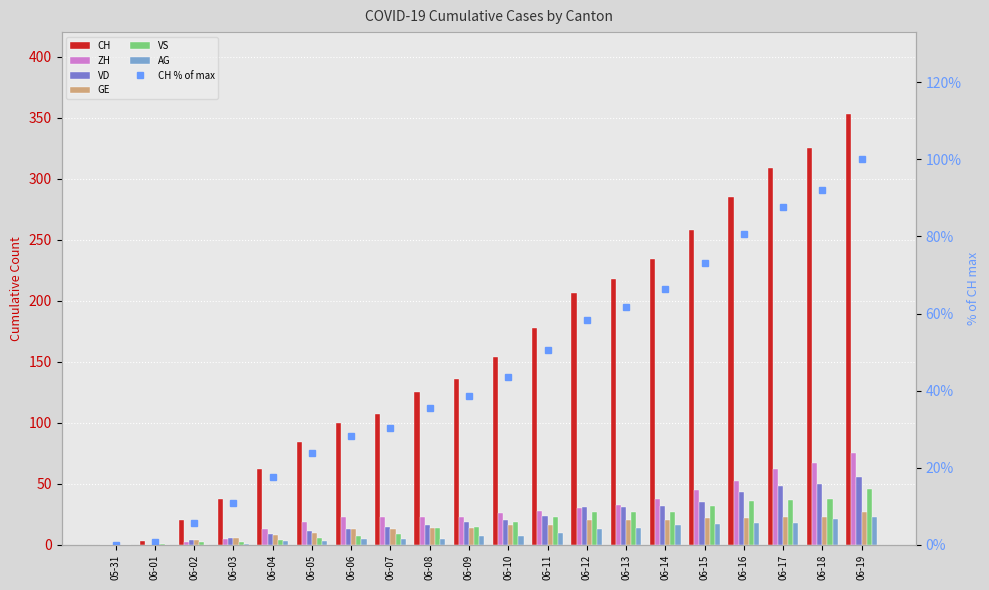

Between 06-11 and 06-08, which is larger?

06-11